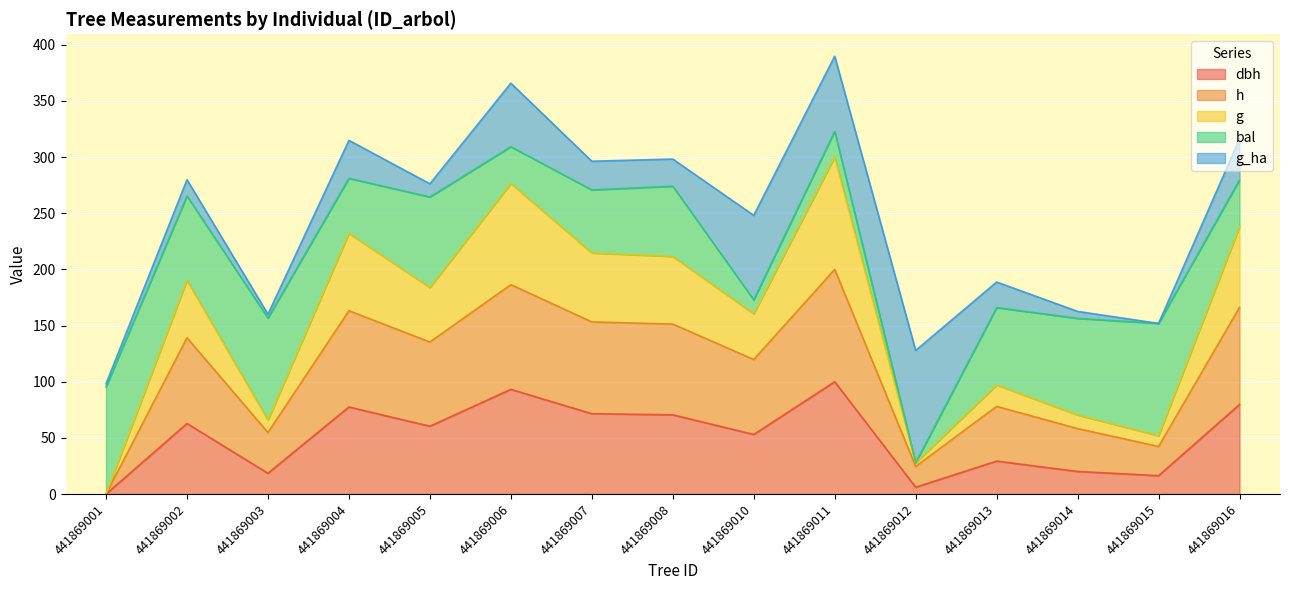

What is the total value across all series at 441869011?

389.8